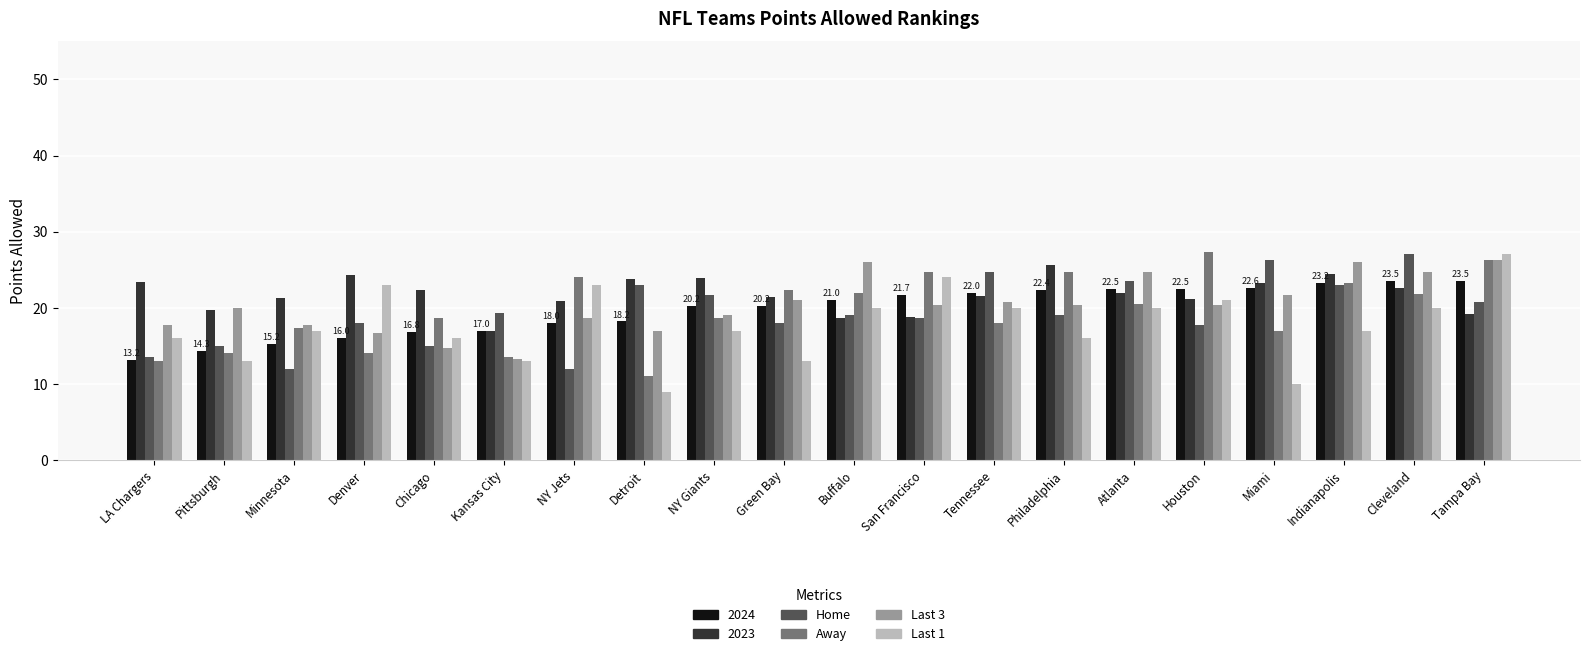

What is the maximum value shown in the chart?

27.3